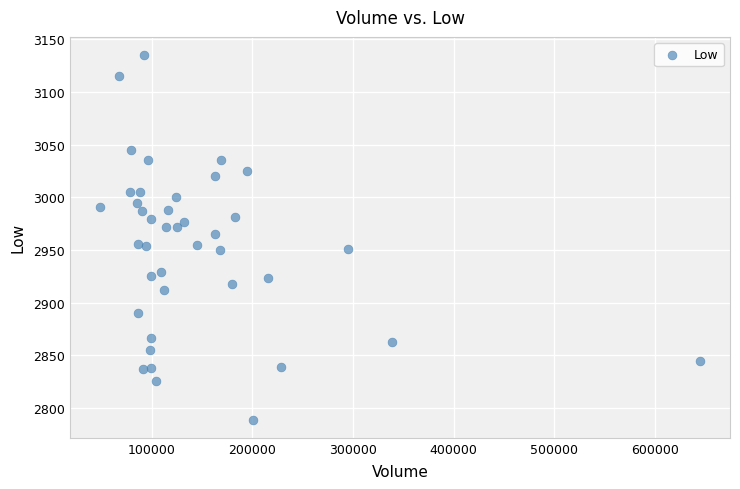

What is the range of X values (max minus min)?

596100